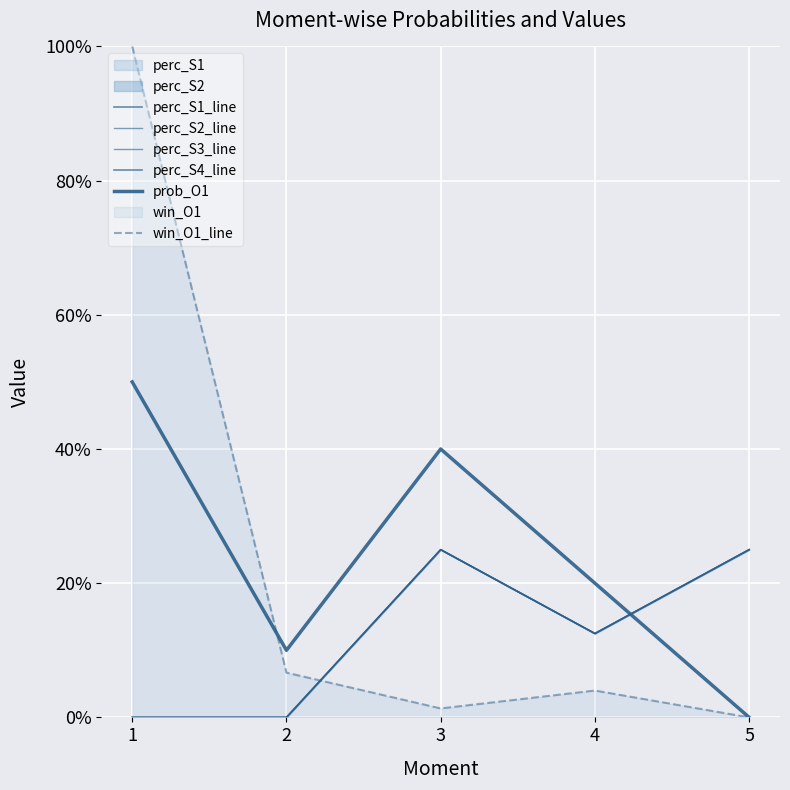

What is the sum of the perc_S4_line values at 2 and 3?

0.2